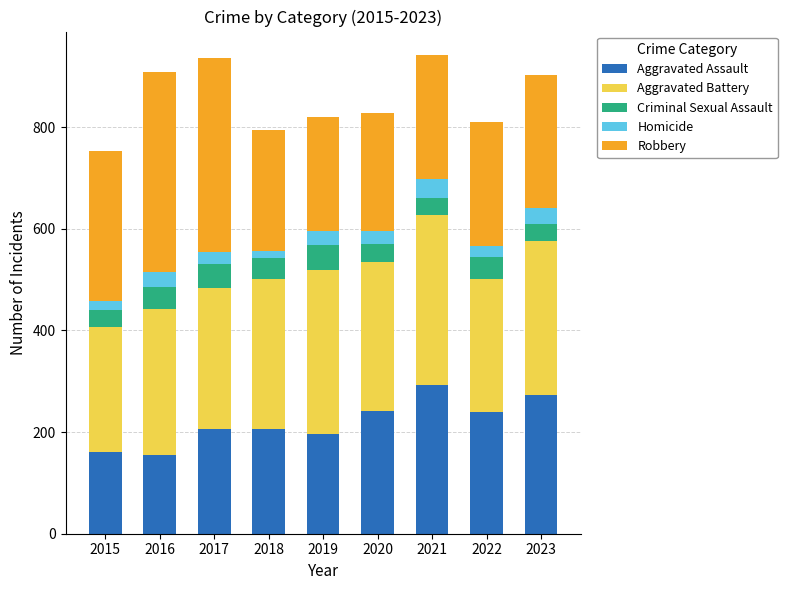

What is the lowest value of the Aggravated Assault series?

154